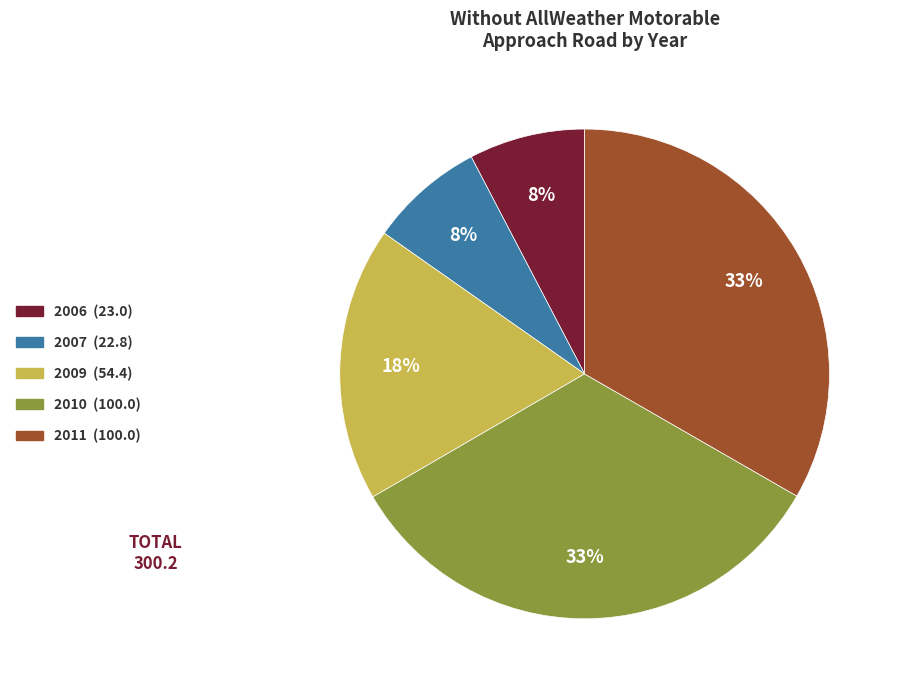

Do 2010 (100.0) and 2009 (54.4) together represent more than half of the pie?

Yes